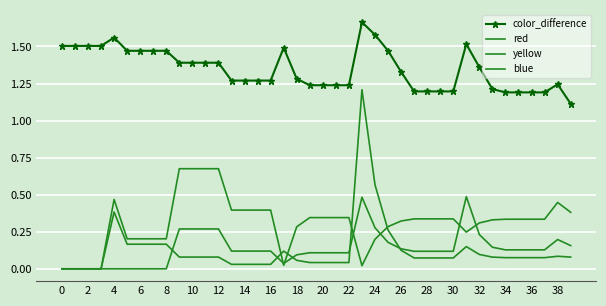

What is the maximum value shown in the chart?

1.7